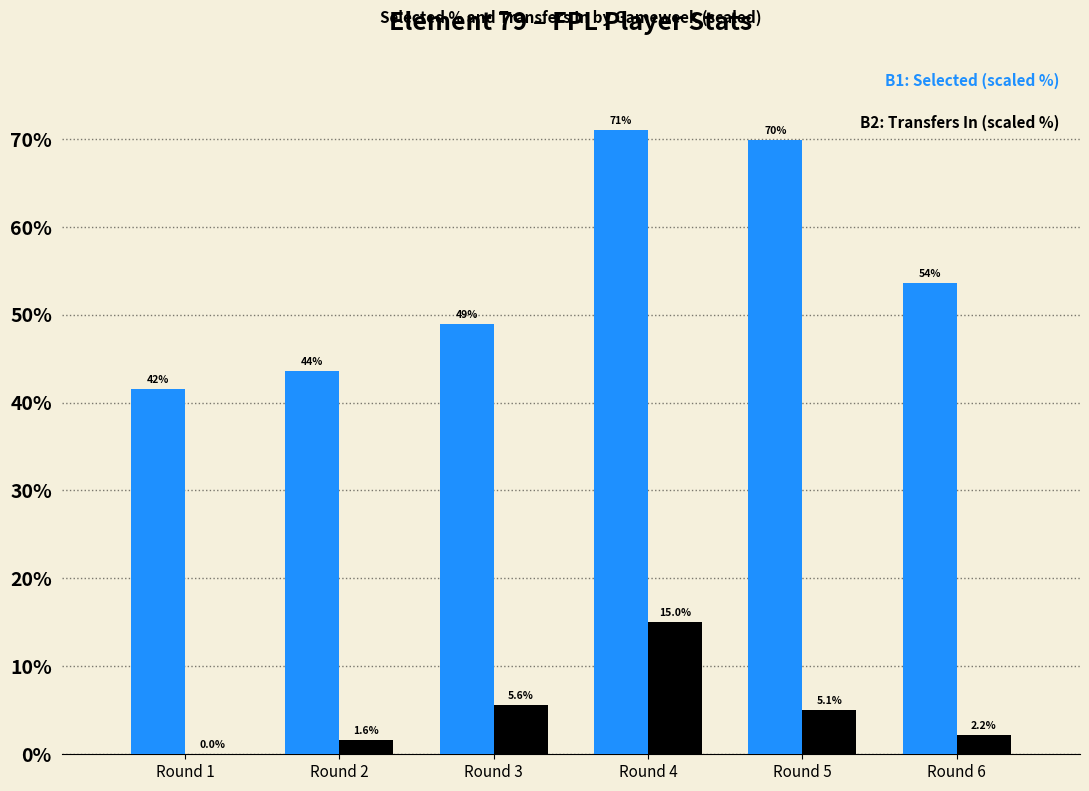

At which category is the sum across all series the highest?

Round 4